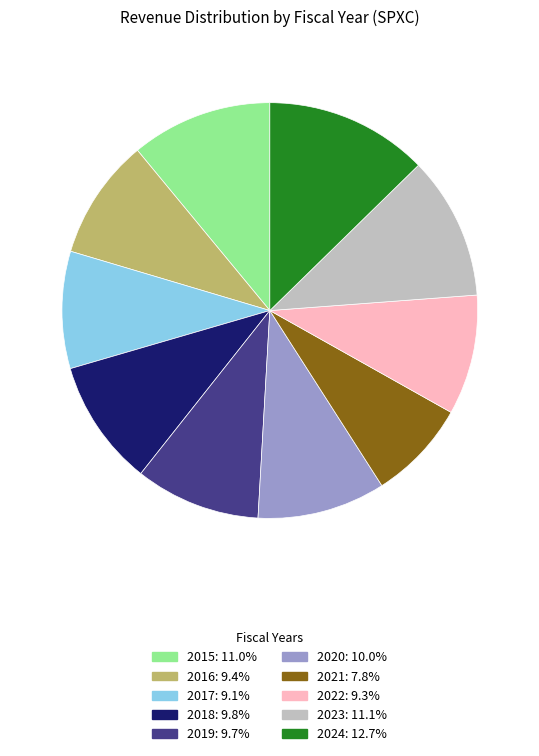

Combined, do 2019: 9.7% and 2018: 9.8% account for over 50%?

No